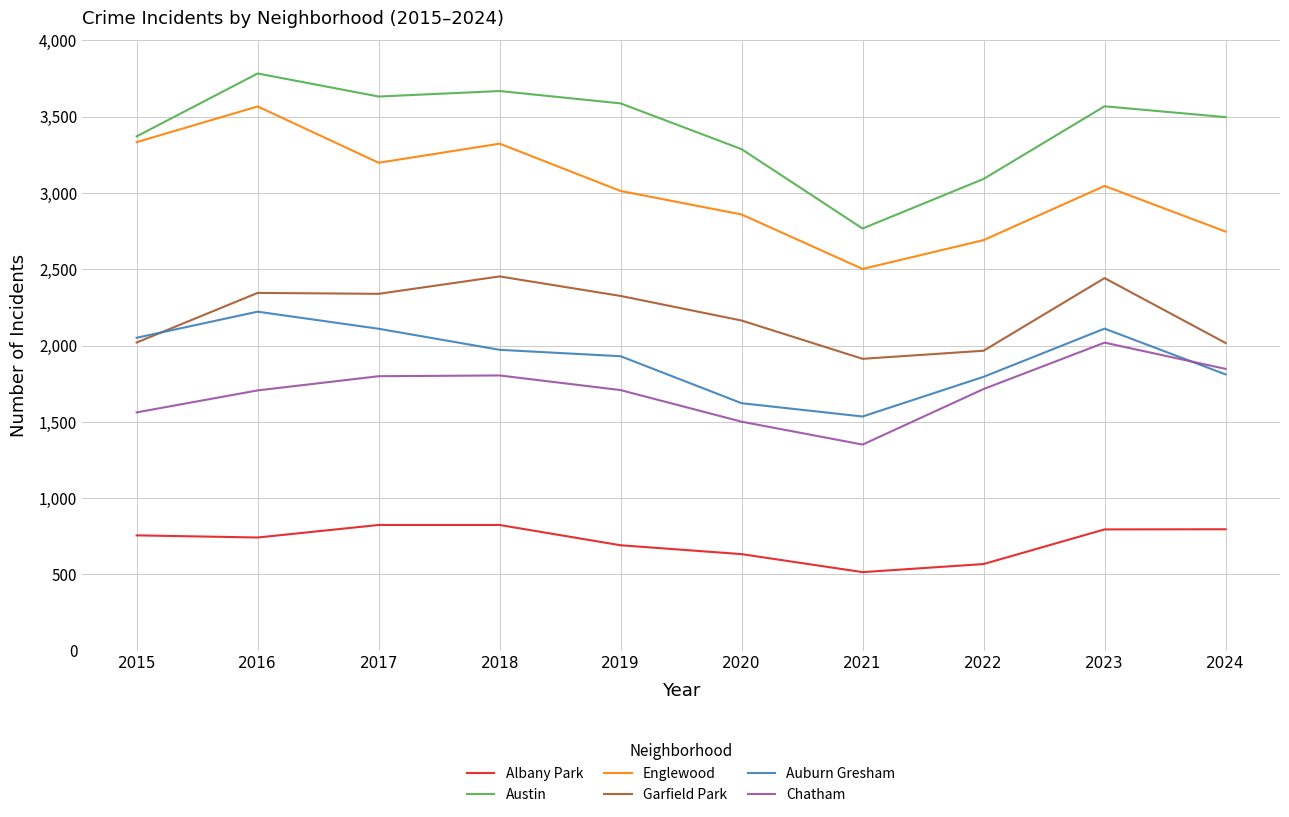

Between 2015 and 2022, which series saw the biggest shift?

Englewood